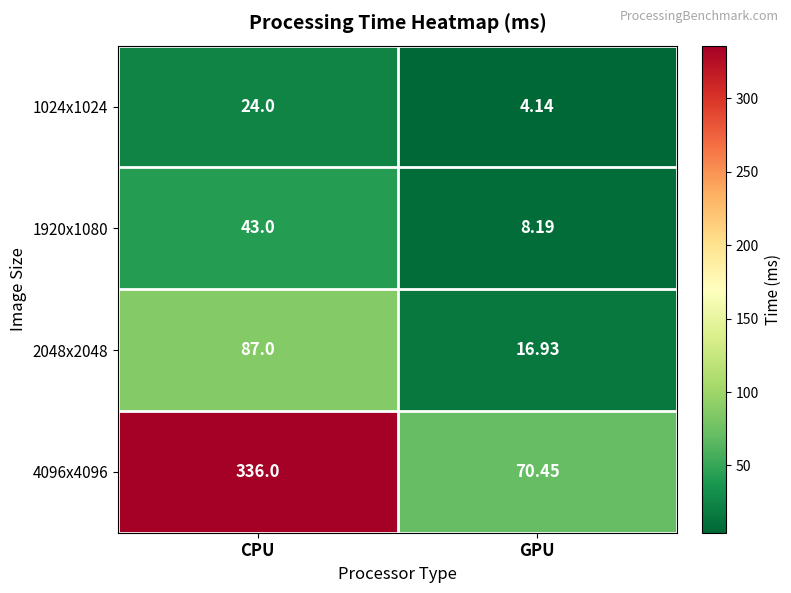

List the series in order of their peak value, highest first.

4096x4096, 2048x2048, 1920x1080, 1024x1024